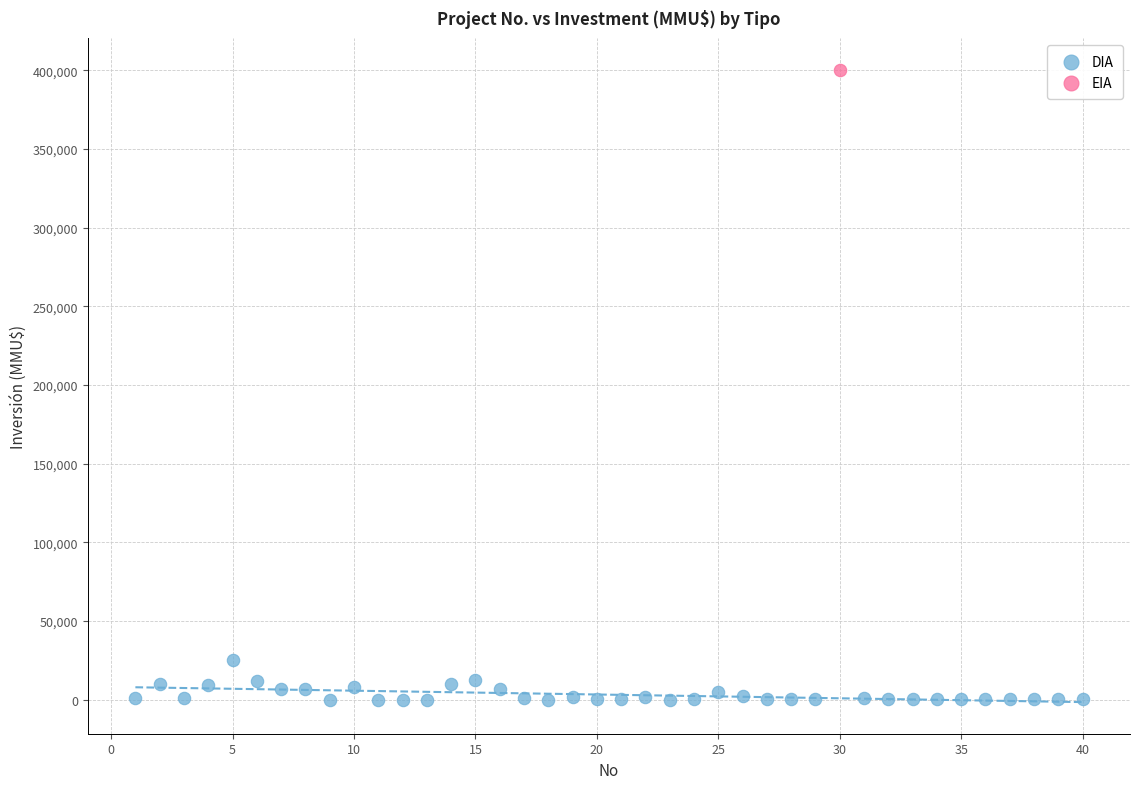

What are all the series names shown in the legend?

DIA, EIA